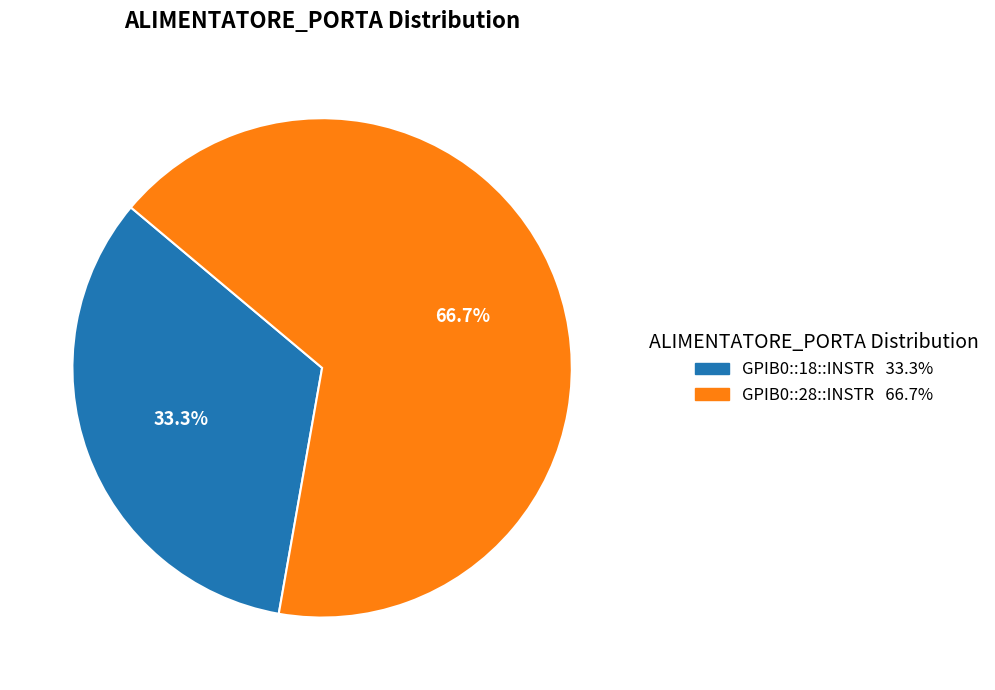

To the nearest percent, what is the difference between the GPIB0::18::INSTR and GPIB0::28::INSTR slice percentages?

33%